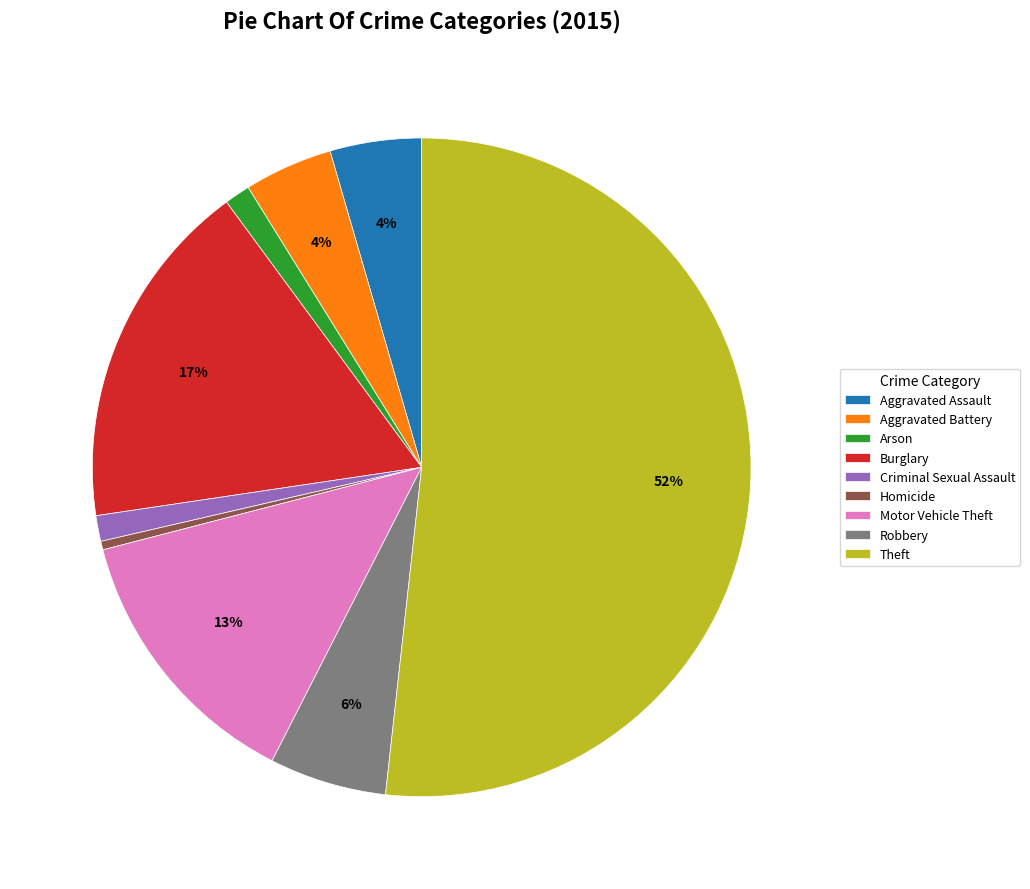

True or false: Arson accounts for 1% of the total.

True